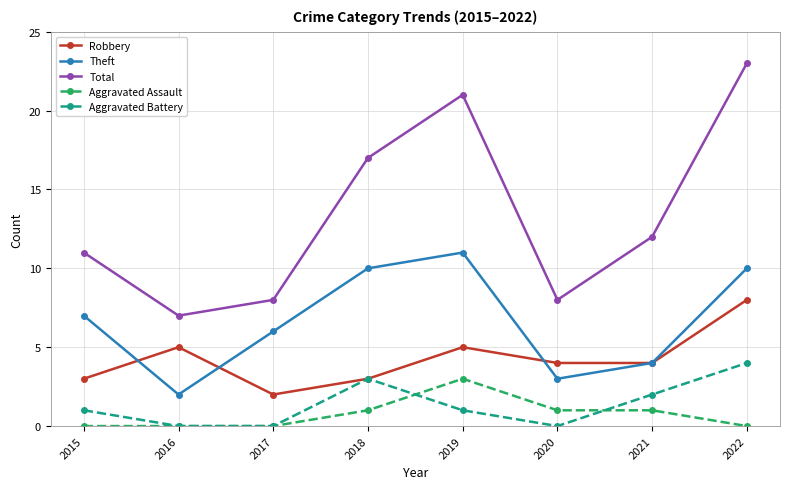

Reading right to left, list all the values displayed in this chart.

Robbery: 2022=8	2021=4	2020=4	2019=5	2018=3	2017=2	2016=5	2015=3
Theft: 2022=10	2021=4	2020=3	2019=11	2018=10	2017=6	2016=2	2015=7
Total: 2022=23	2021=12	2020=8	2019=21	2018=17	2017=8	2016=7	2015=11
Aggravated Assault: 2022=0	2021=1	2020=1	2019=3	2018=1	2017=0	2016=0	2015=0
Aggravated Battery: 2022=4	2021=2	2020=0	2019=1	2018=3	2017=0	2016=0	2015=1